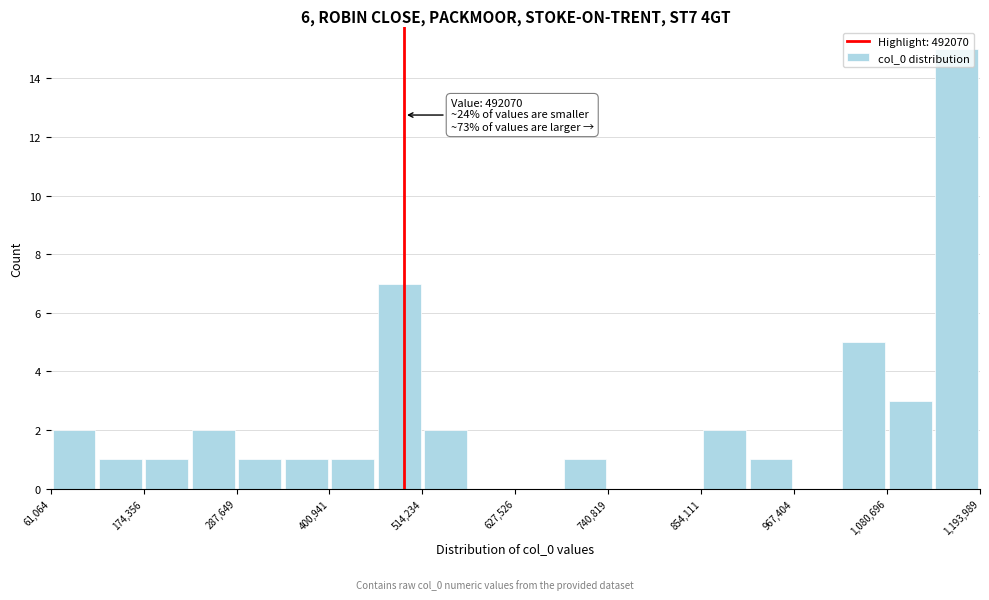

Read against the x-axis, roughly where is the centre of the tallest bar?

1160000